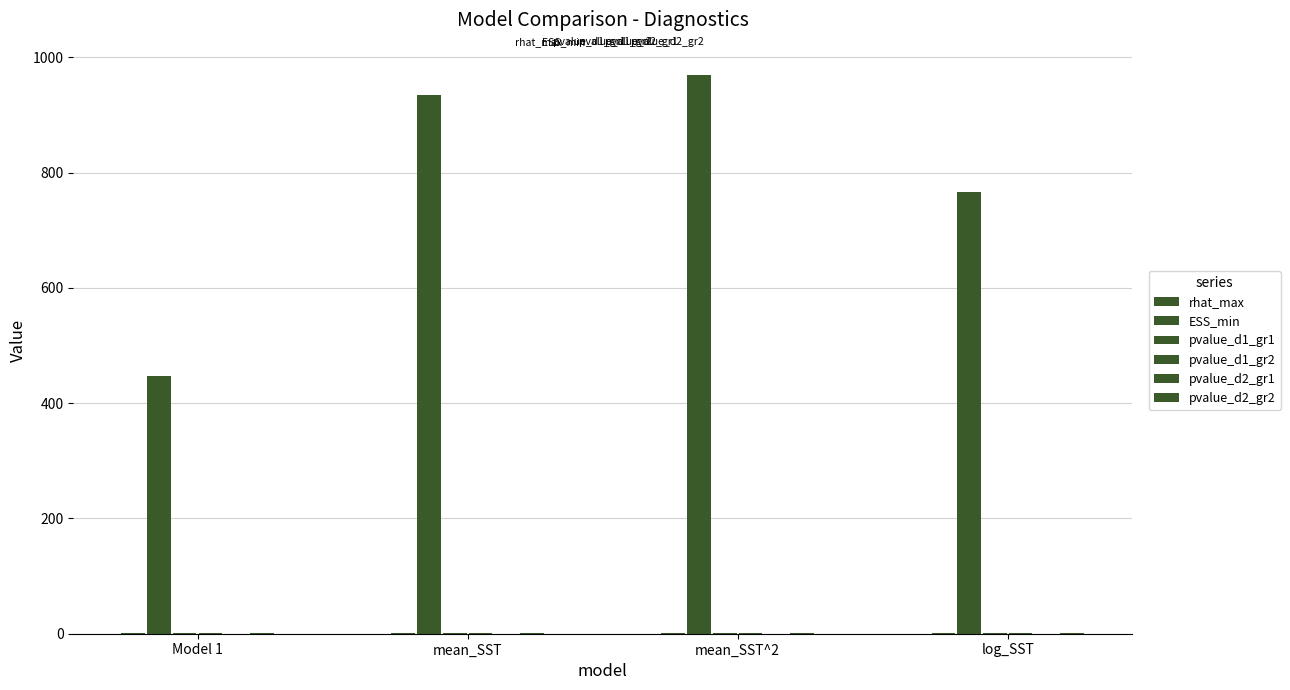

How many series are shown in this chart?

6